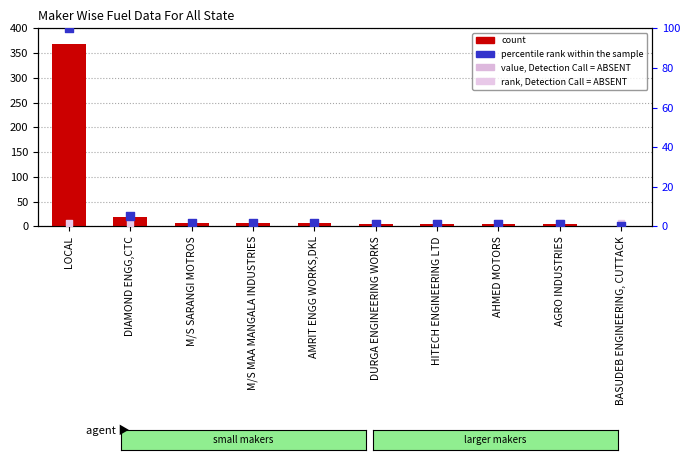

Is the value of value, Detection Call = ABSENT at AGRO INDUSTRIES greater than the value of rank, Detection Call = ABSENT at HITECH ENGINEERING LTD?

No